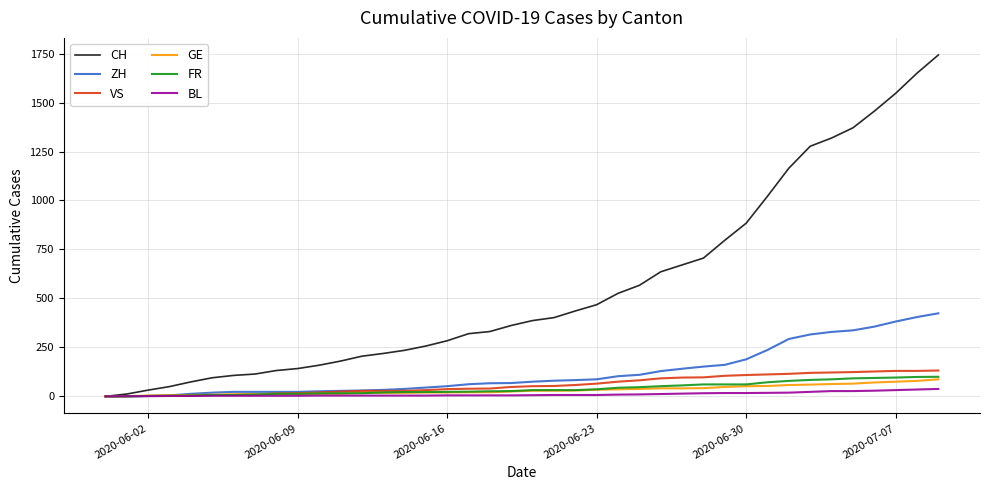

Which series has the largest range (max minus min)?

CH